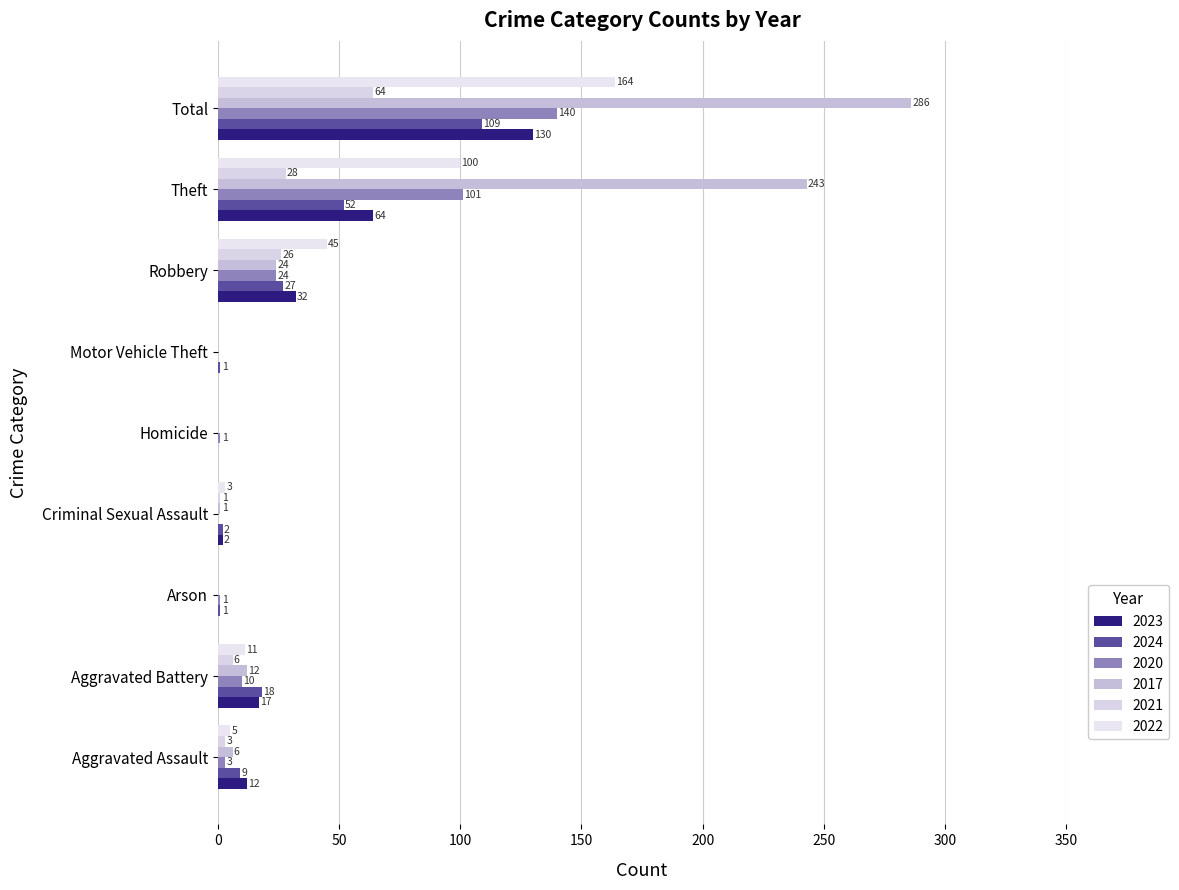

What is the value of the 2017 bar at the 7th from the left?

24